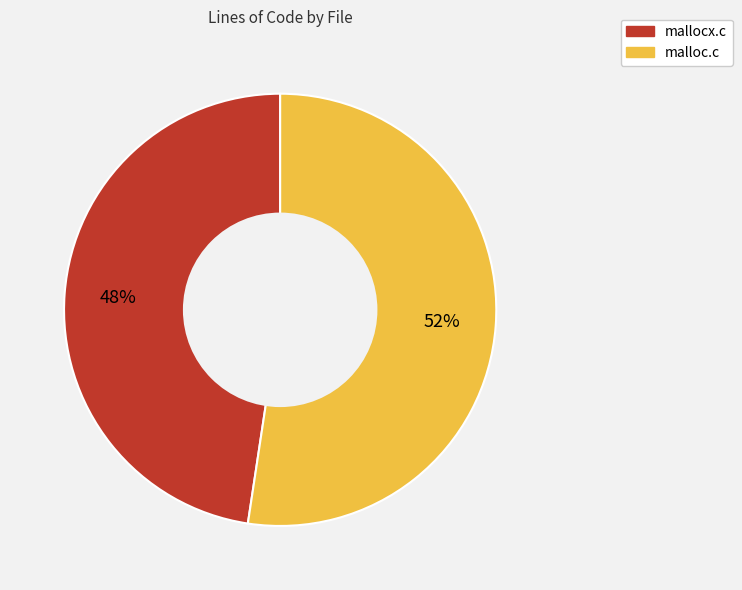

Combined, do malloc.c and mallocx.c account for over 50%?

Yes